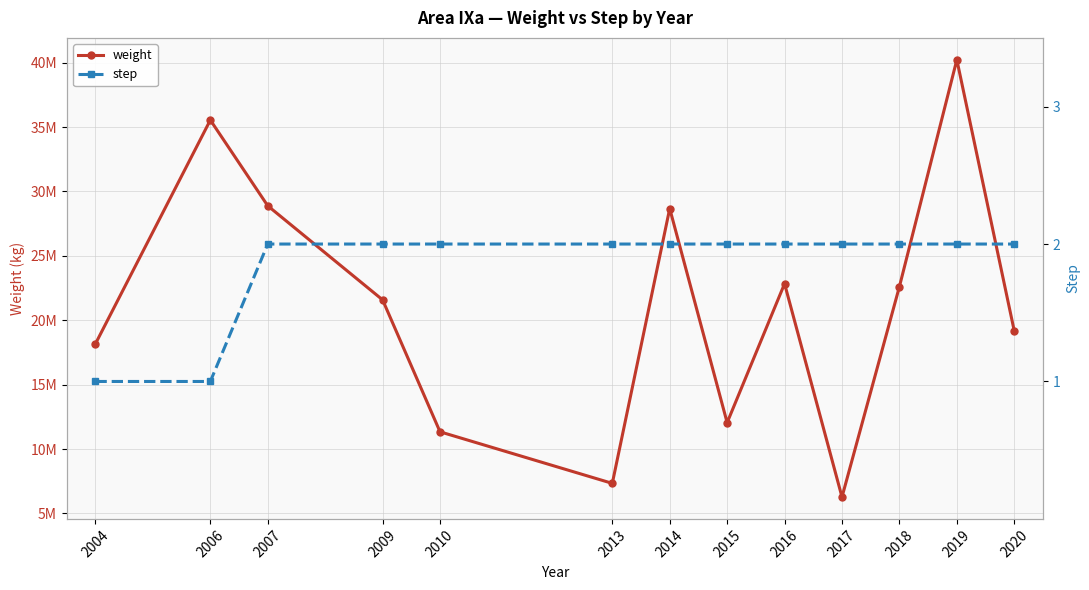

What is the difference between the maximum and minimum values in the step series?

1.0